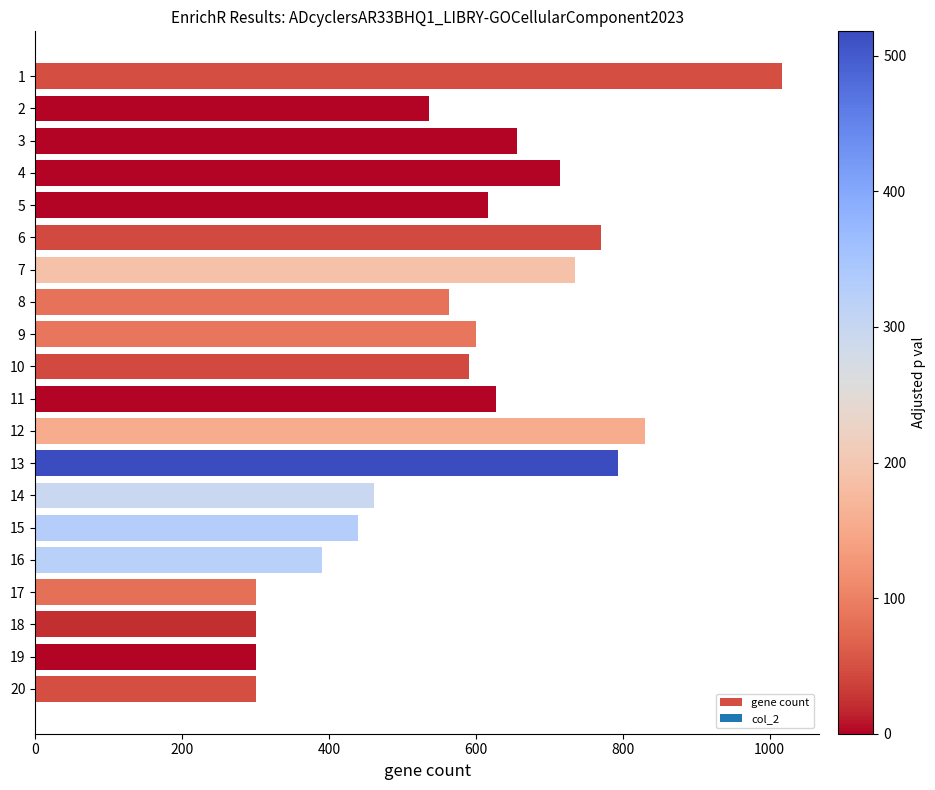

What is the difference between the maximum and second lowest values?

717